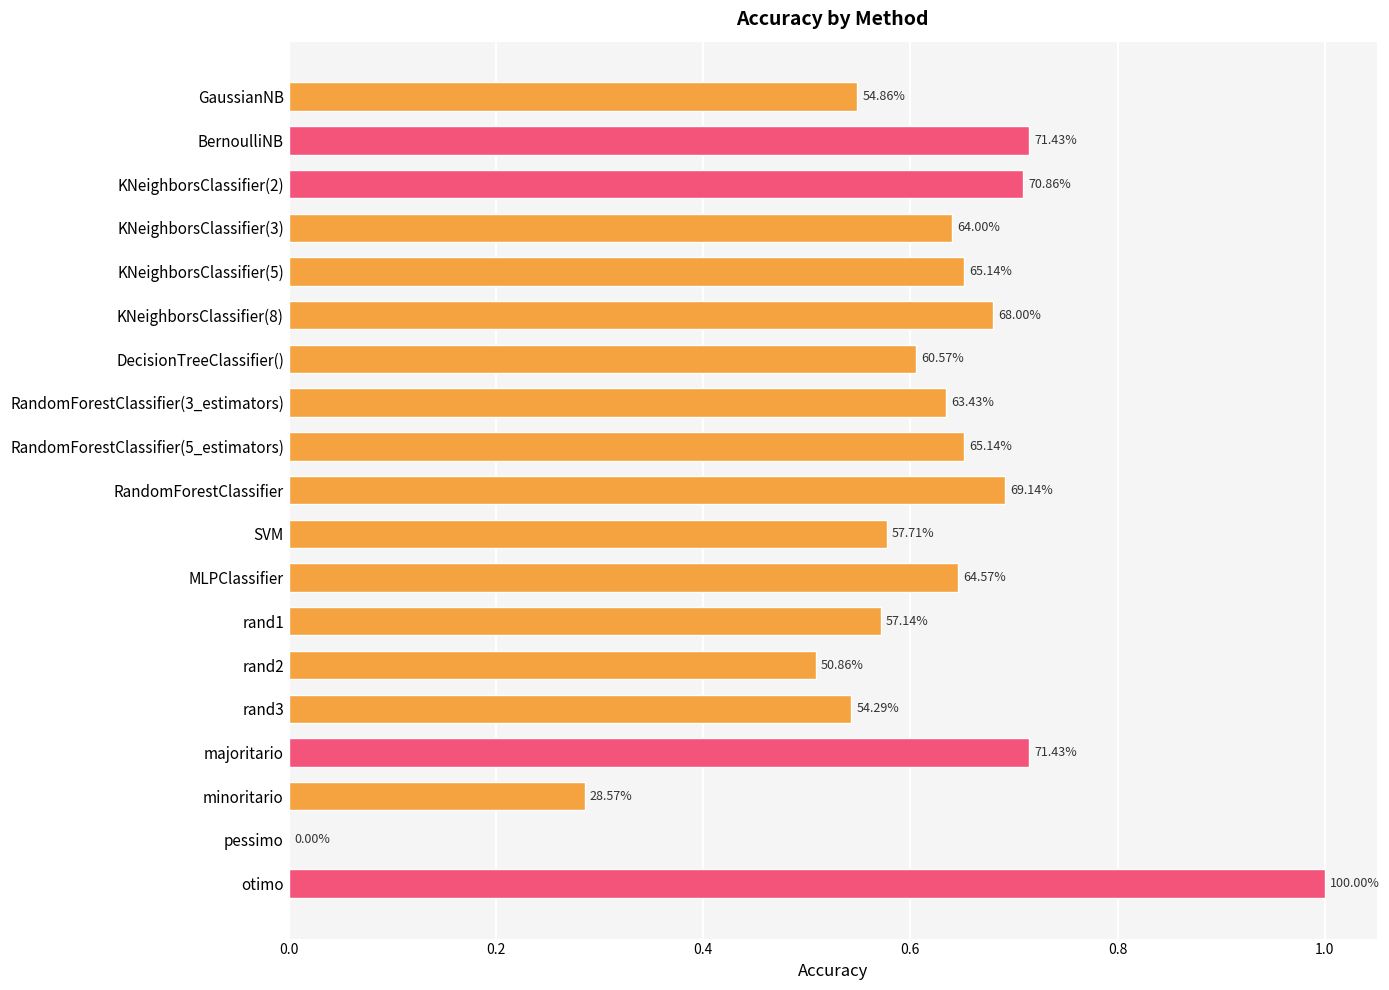

Are the bars horizontal?

Yes